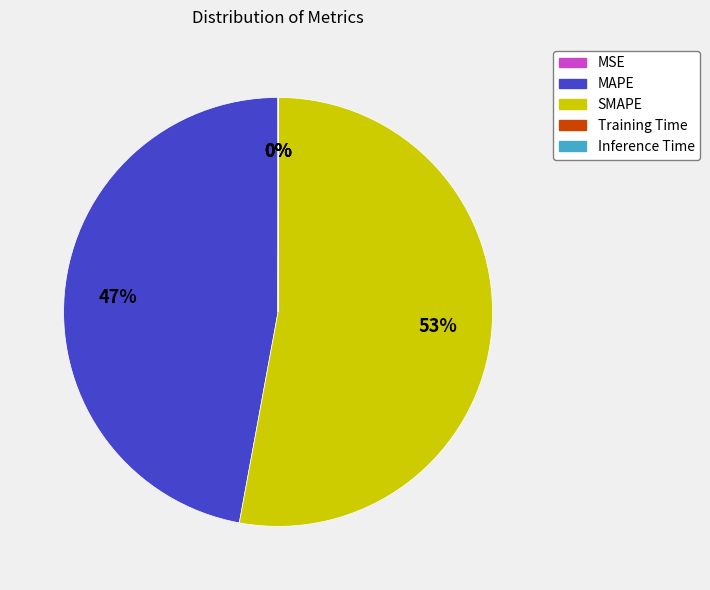

To the nearest percent, what portion does MAPE represent?

47%